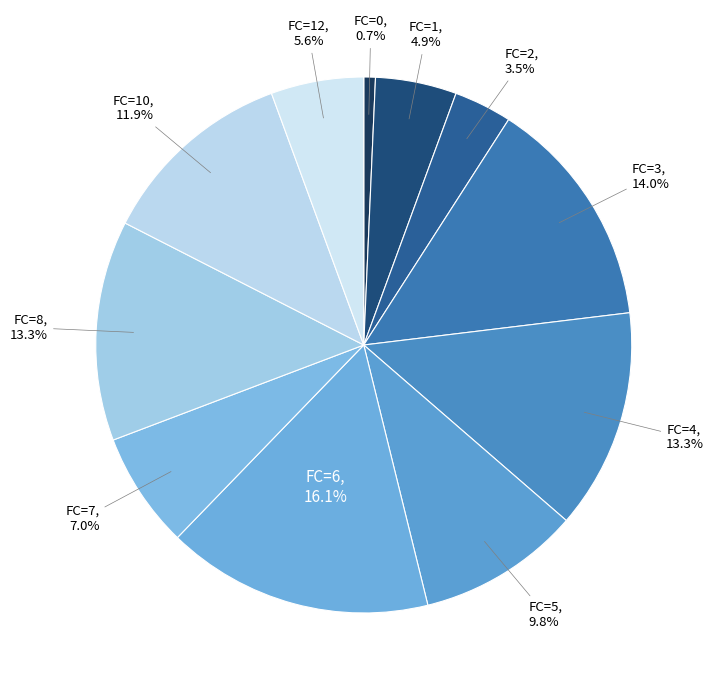

Is there a majority slice in this chart?

No